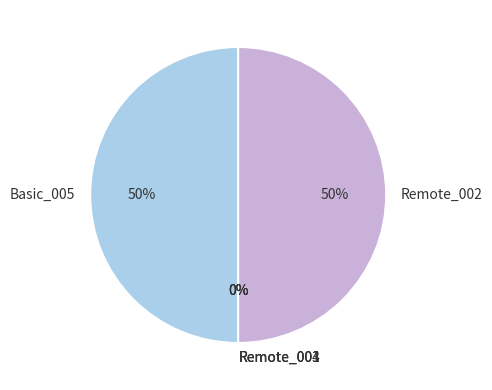

What percentage is the Remote_002 slice, to the nearest percent?

50%